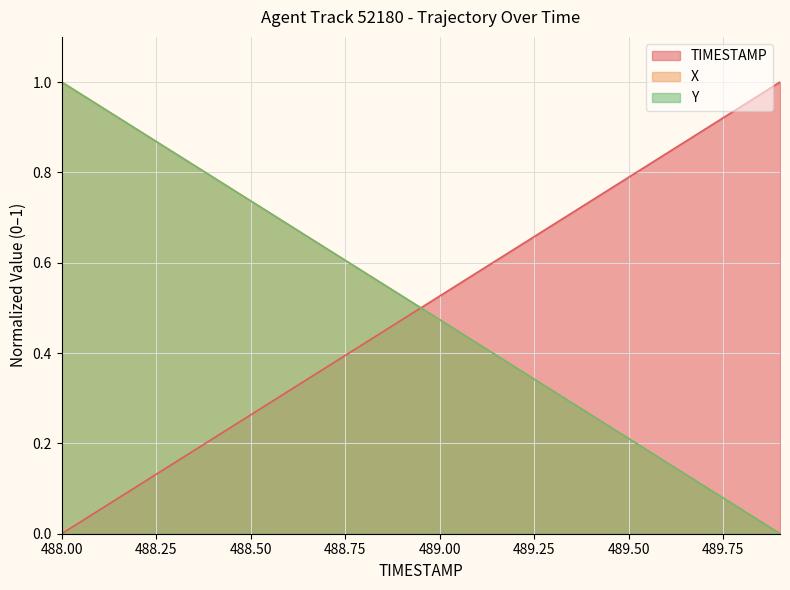

Between 488.0 and 488.1, which series saw the biggest shift?

TIMESTAMP